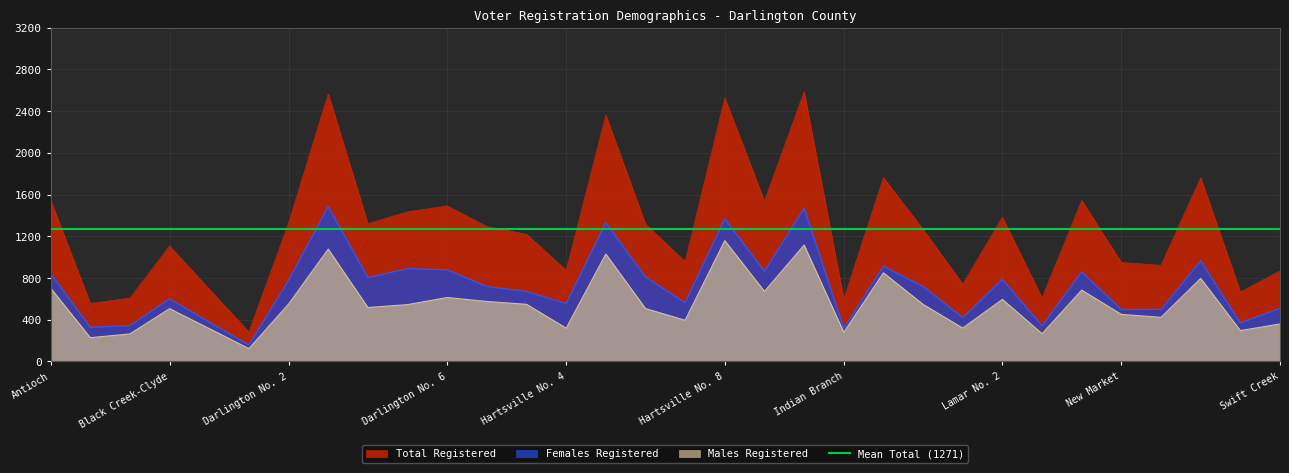

What is the label of the 13th point from the left?

Hartsville No. 1